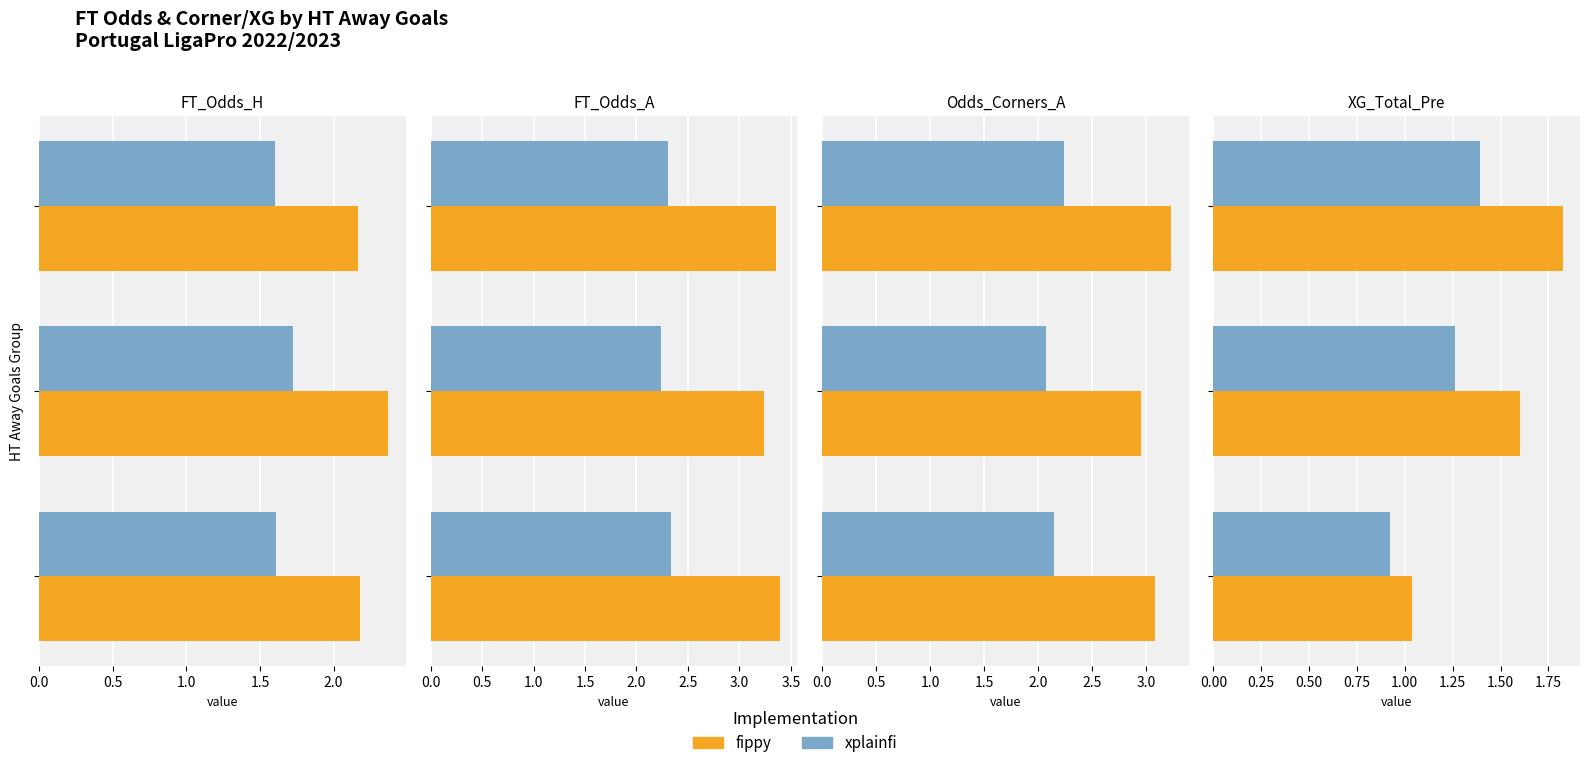

What is the difference between the second highest and minimum values in the xplainfi series?

0.3